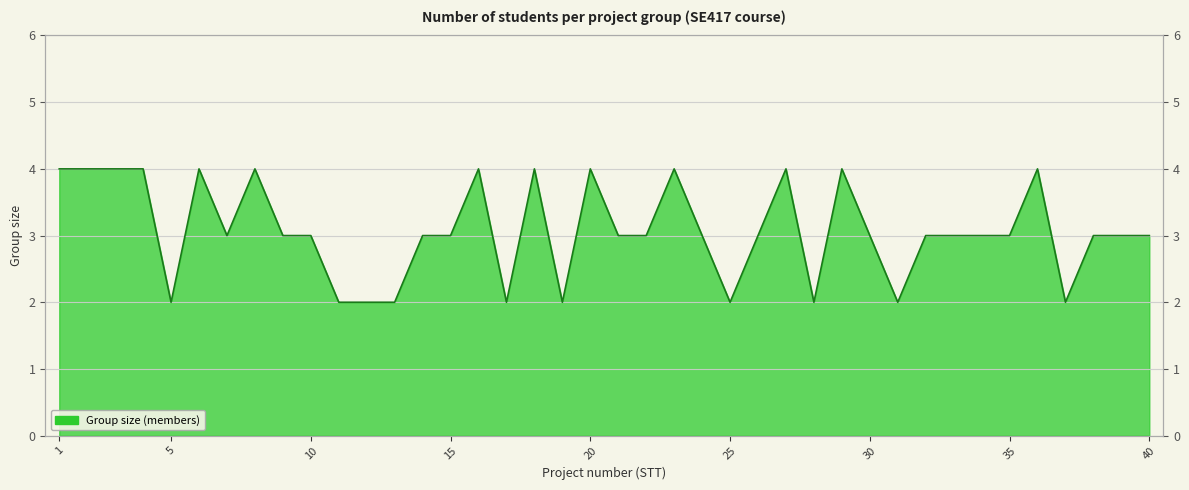

How many values are between 3 and 4?

30